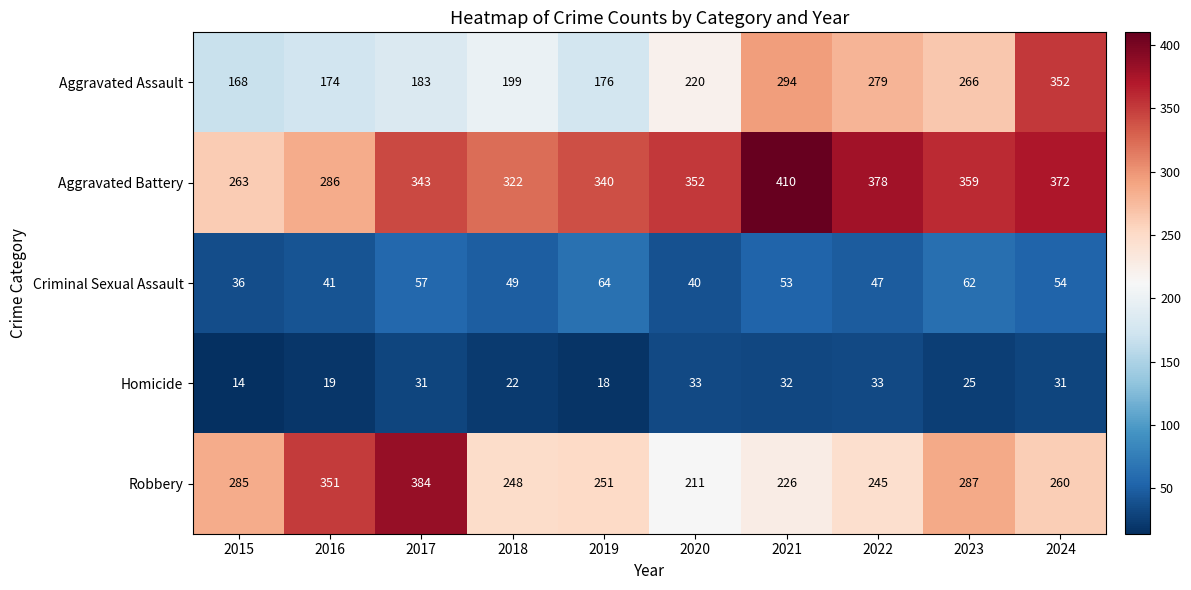

Which series changed the most between 2020 and 2022?

Aggravated Assault